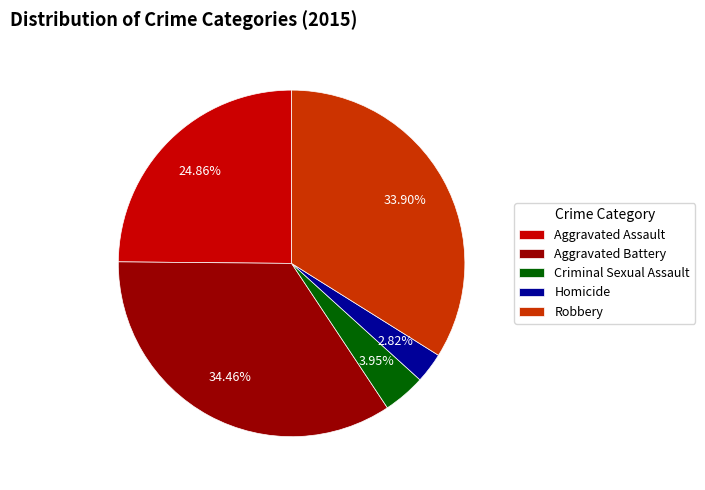

Count the number of slices in the pie.

5